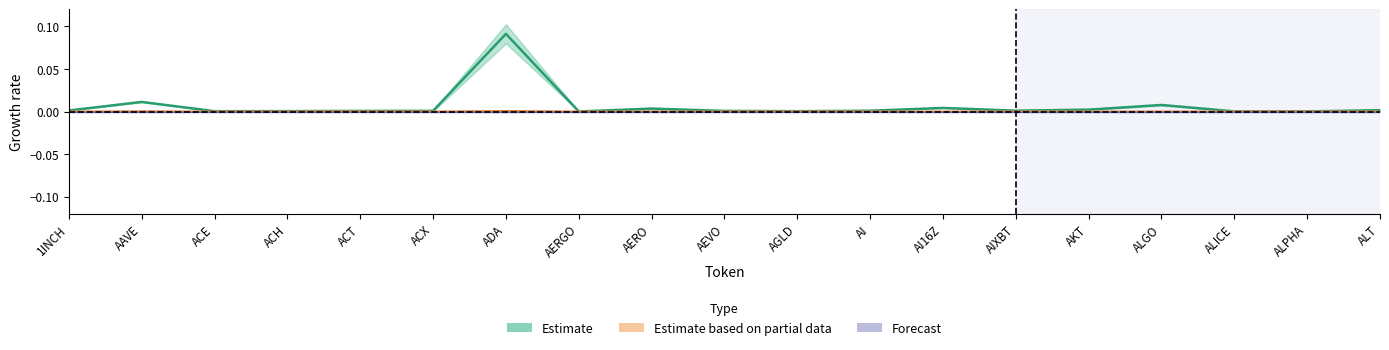

What position from the left is 1INCH?

1